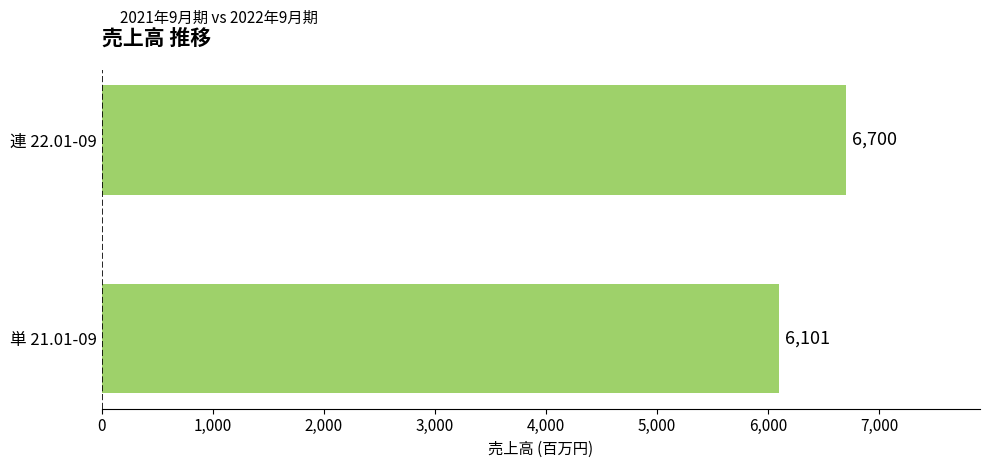

What is the sum of all values?

12801